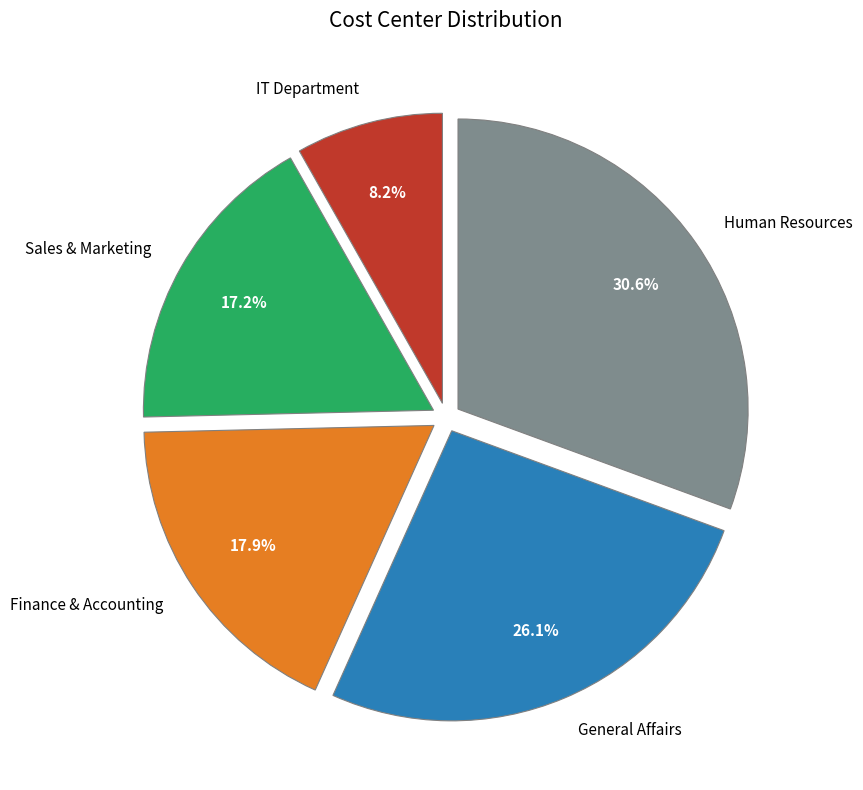

Does Sales & Marketing represent more than half of the total?

No